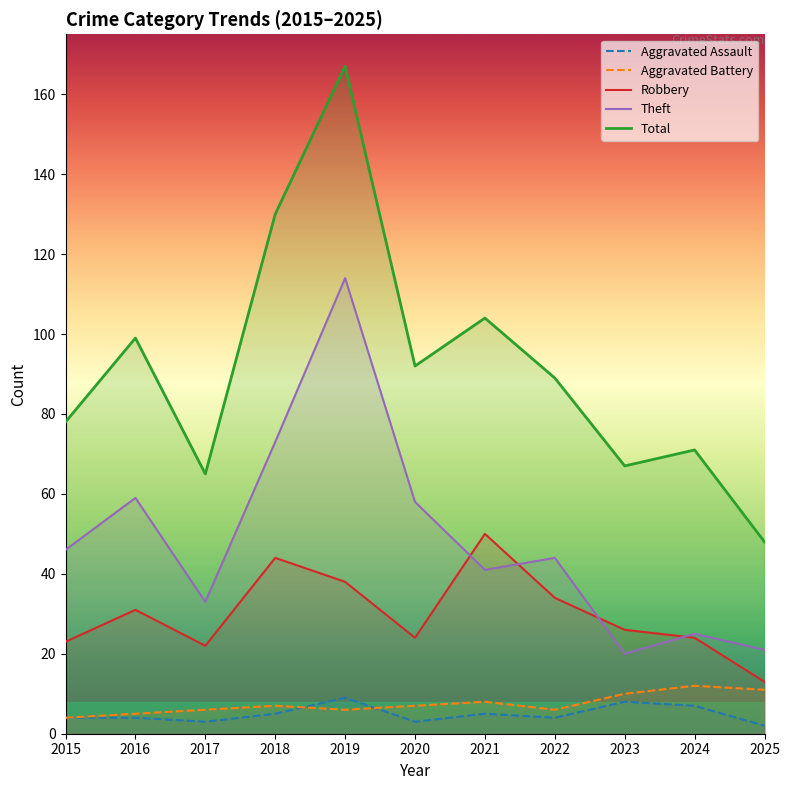

True or false: Robbery has a value of 55 at 2016.

False